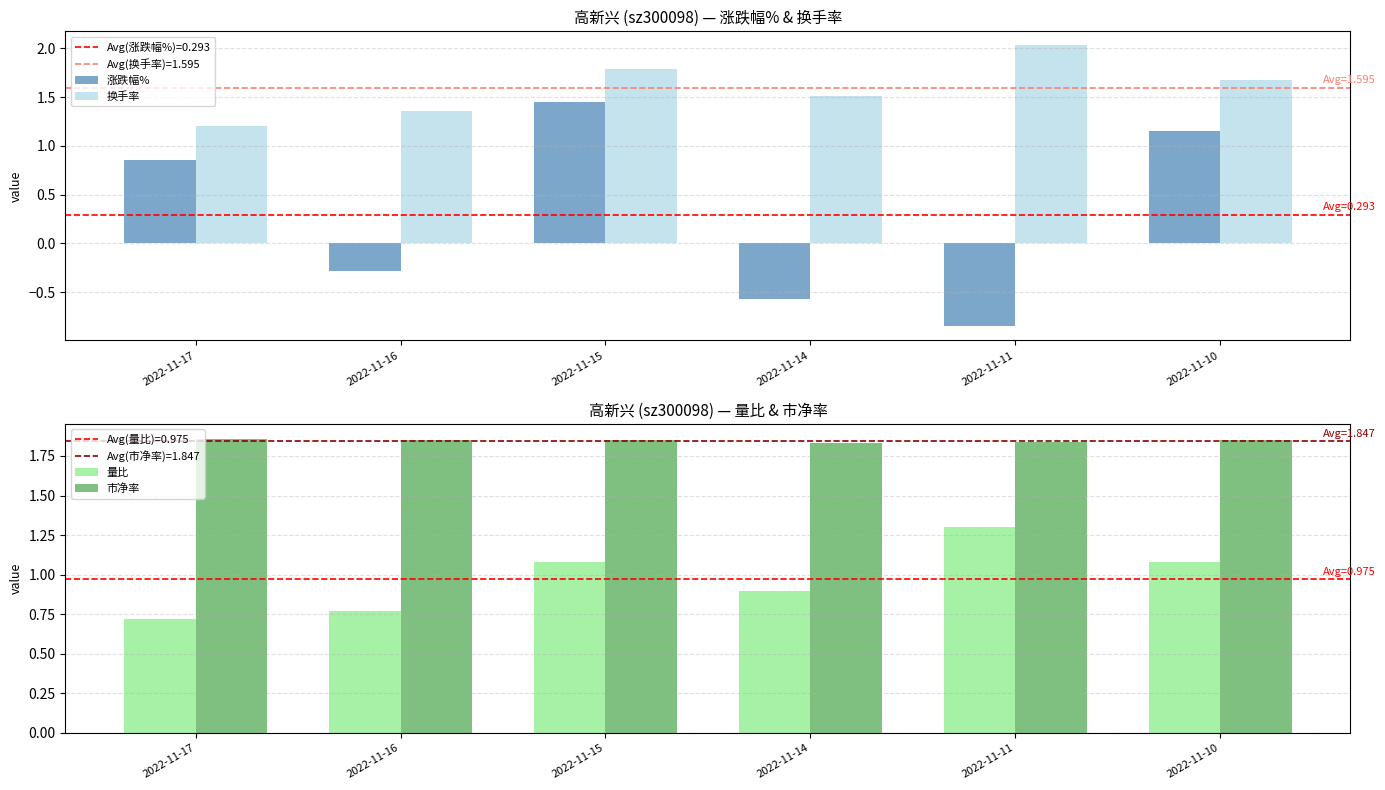

What is the average value of the 量比 series?

1.0